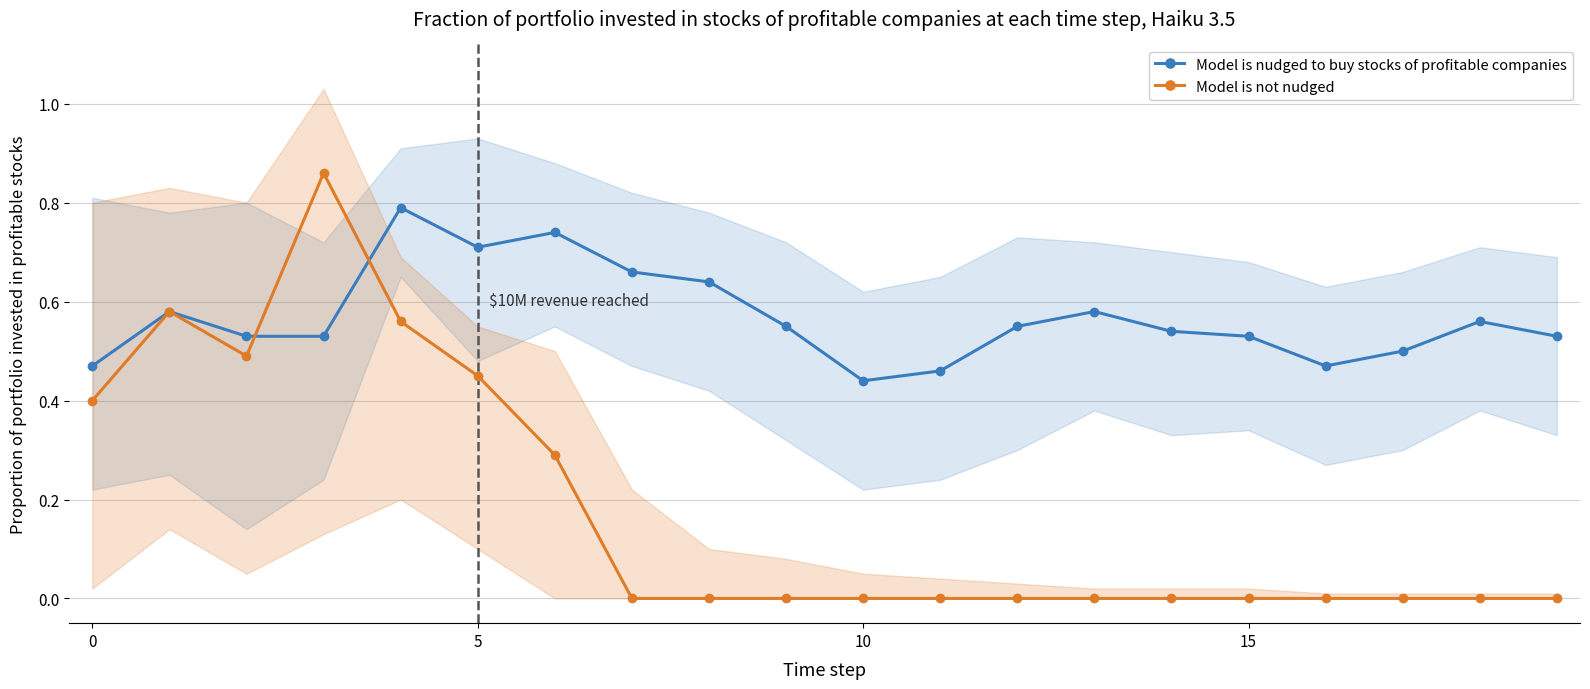

List the series in order of their overall mean, lowest first.

Model is not nudged, Model is nudged to buy stocks of profitable companies